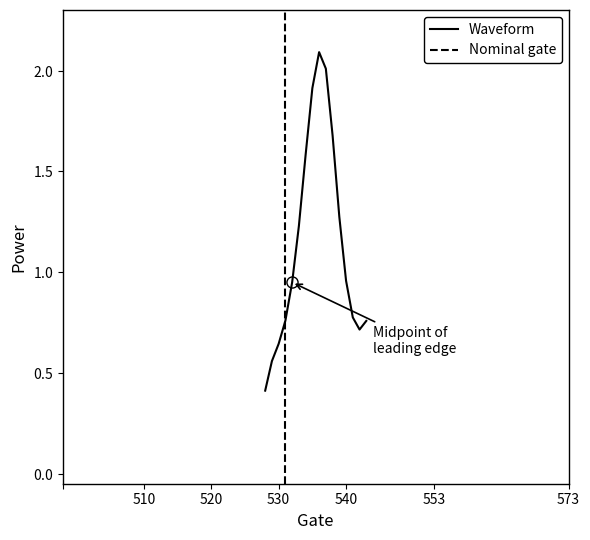

What is the sum of the values at 535 and 534?

3.5